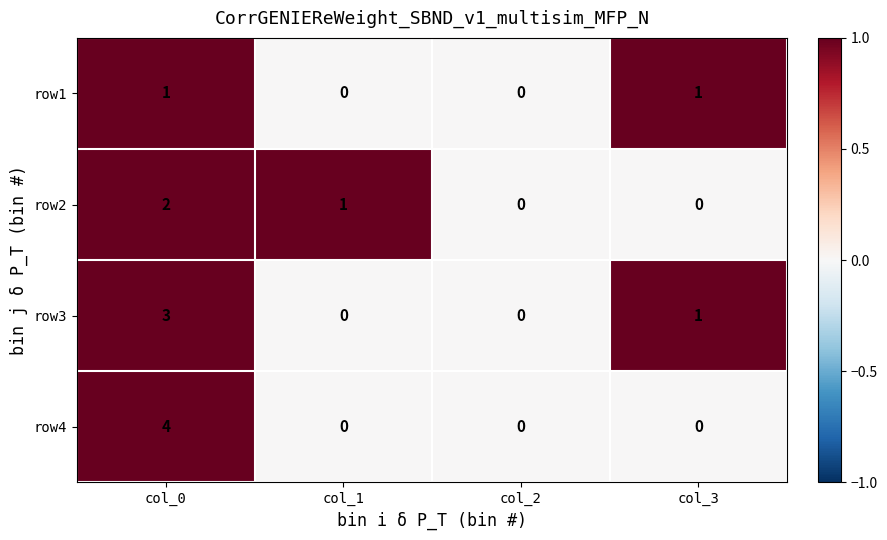

The row3 series shows -2 at col_2. True or false?

False